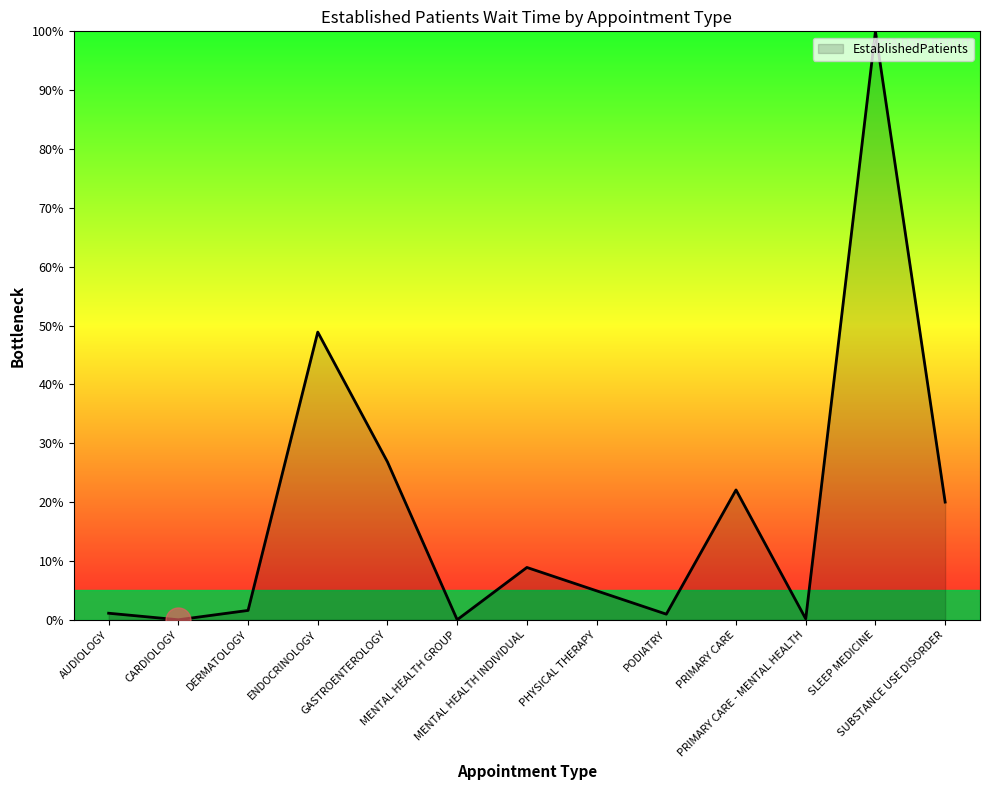

What is the difference between the values at MENTAL HEALTH INDIVIDUAL and SUBSTANCE USE DISORDER?

11.1